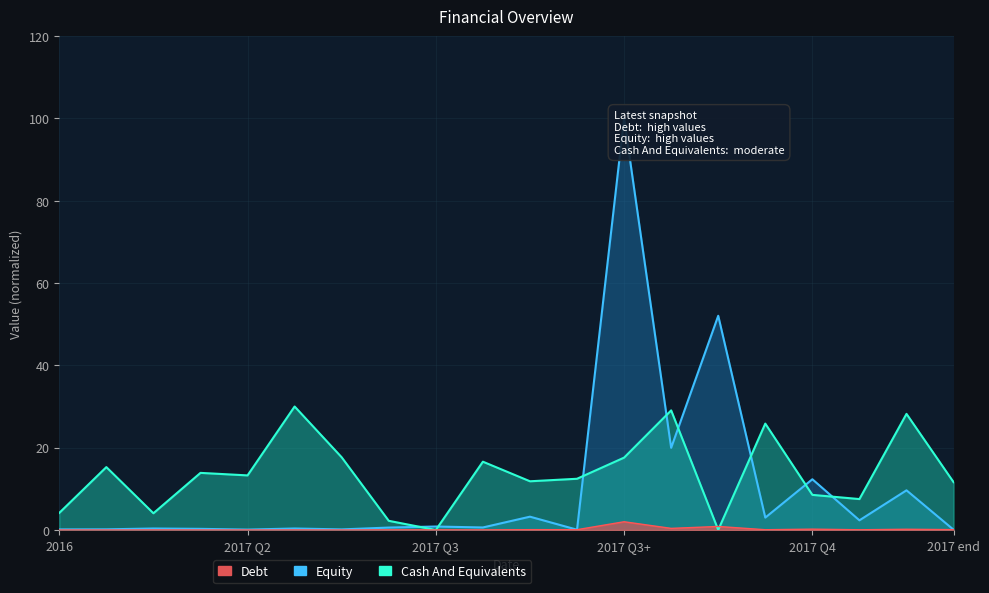

Which category has the lowest value in the Equity series?

2017 end